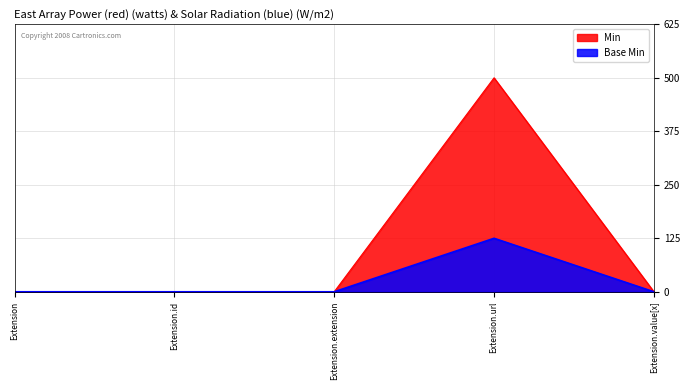

What is the label of the 3rd point from the right?

Extension.extension